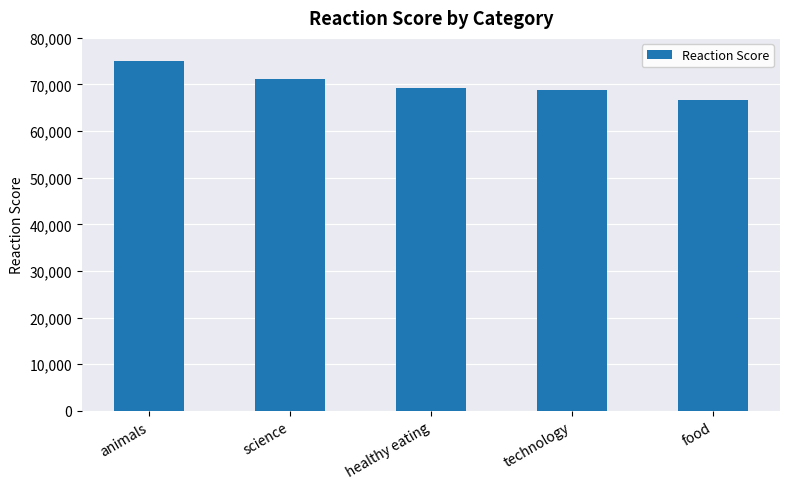

The value at healthy eating is 24475. True or false?

False